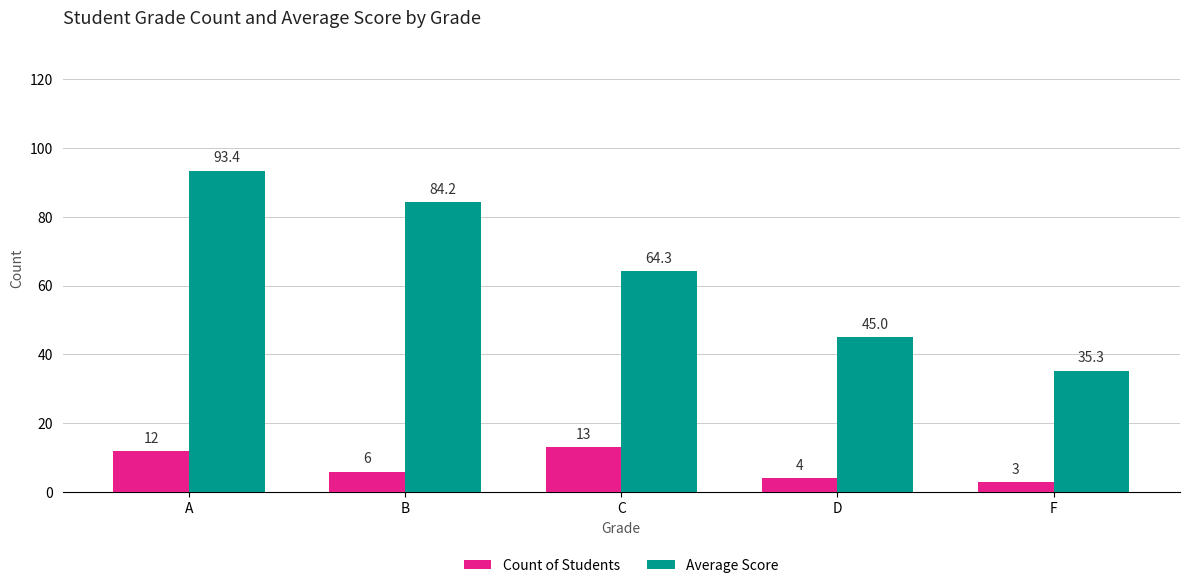

Does the chart contain stacked bars?

No